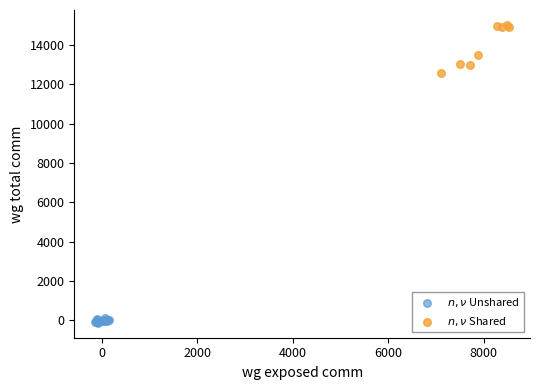

Which series contains the highest Y value?

$n,\nu$ Shared